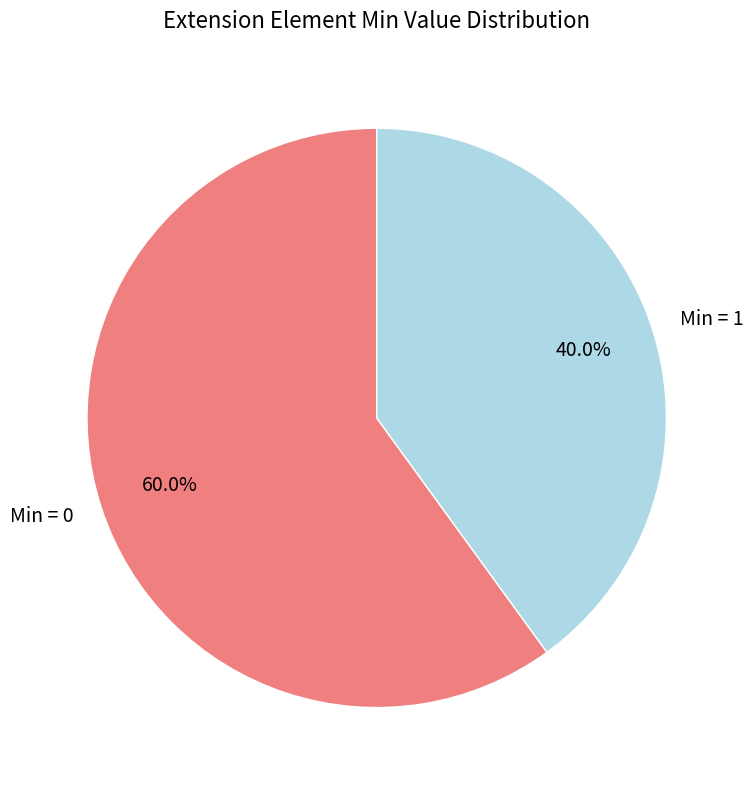

Does Min = 1 represent more than half of the total?

No